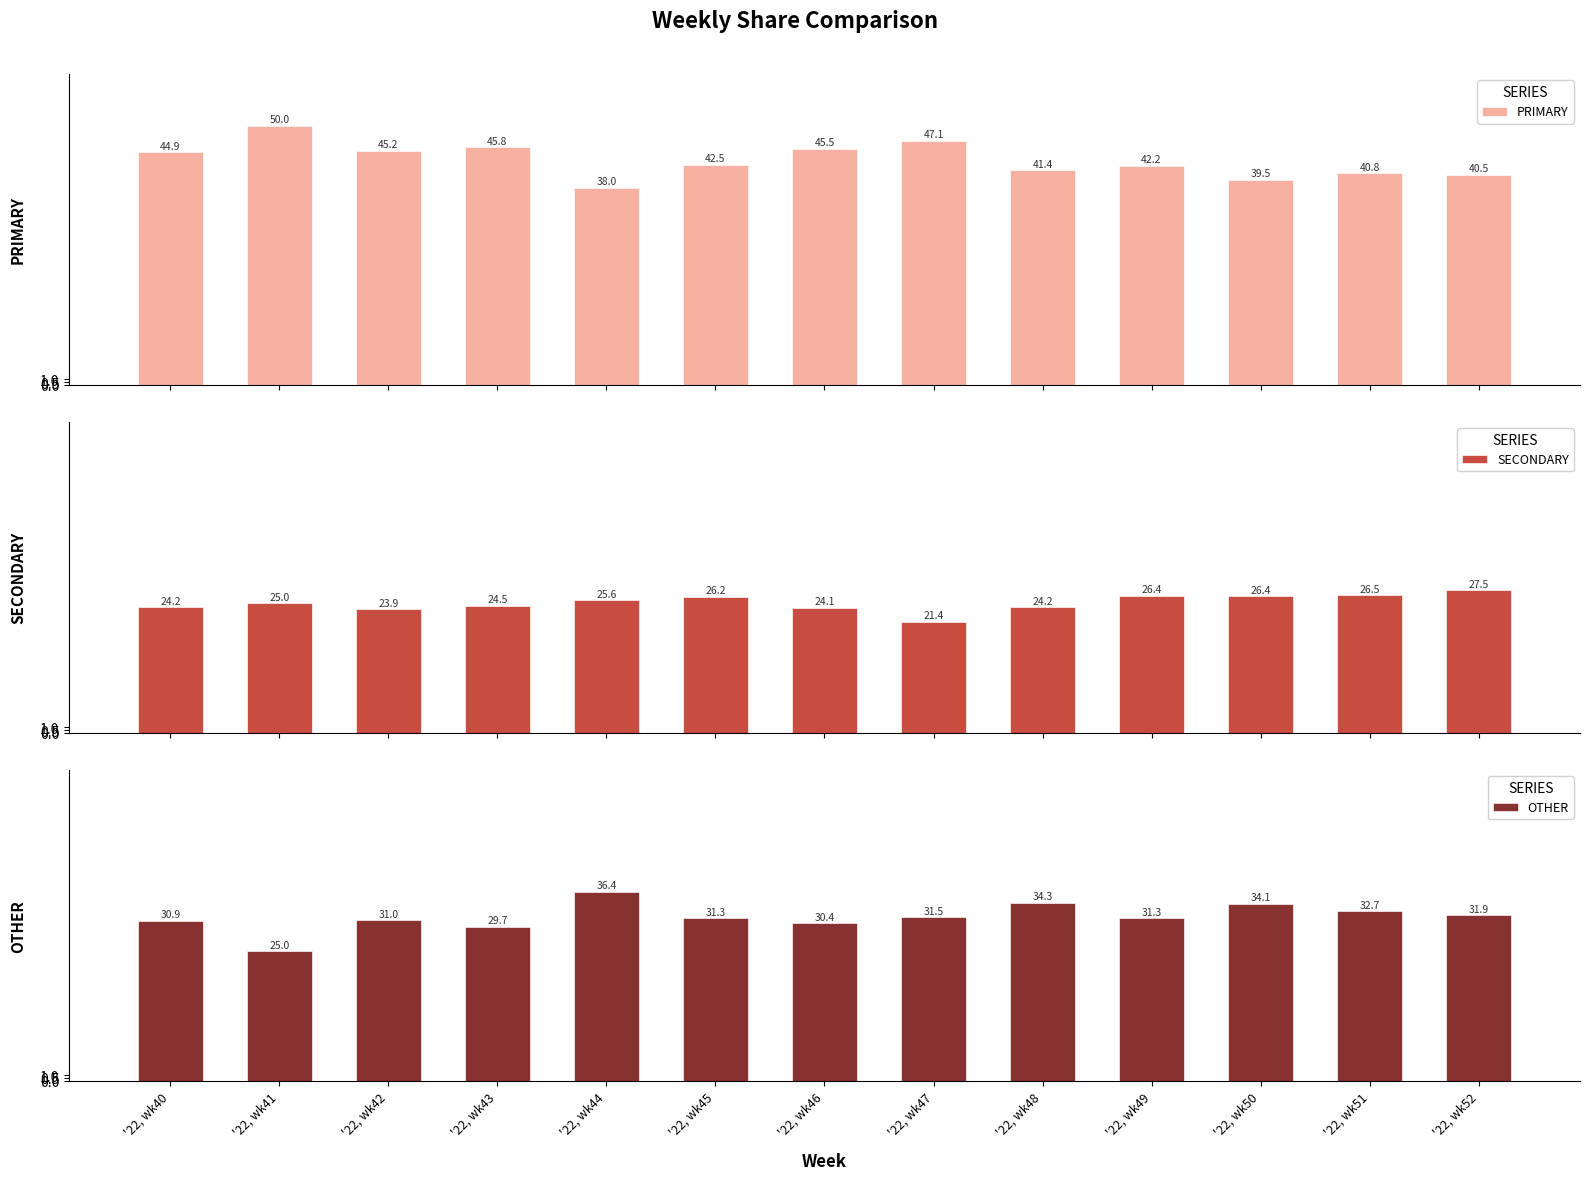

What value does the OTHER series have at '22, wk41?

25.0